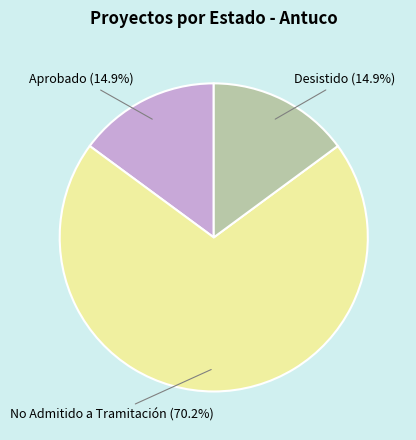

Is there any slice that represents more than half of the pie?

Yes